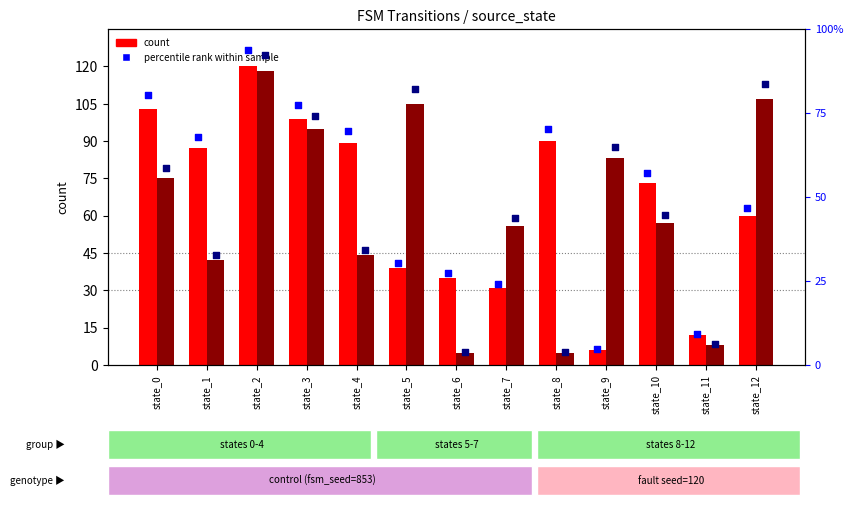

At how many categories does at least one series exceed 36?

11